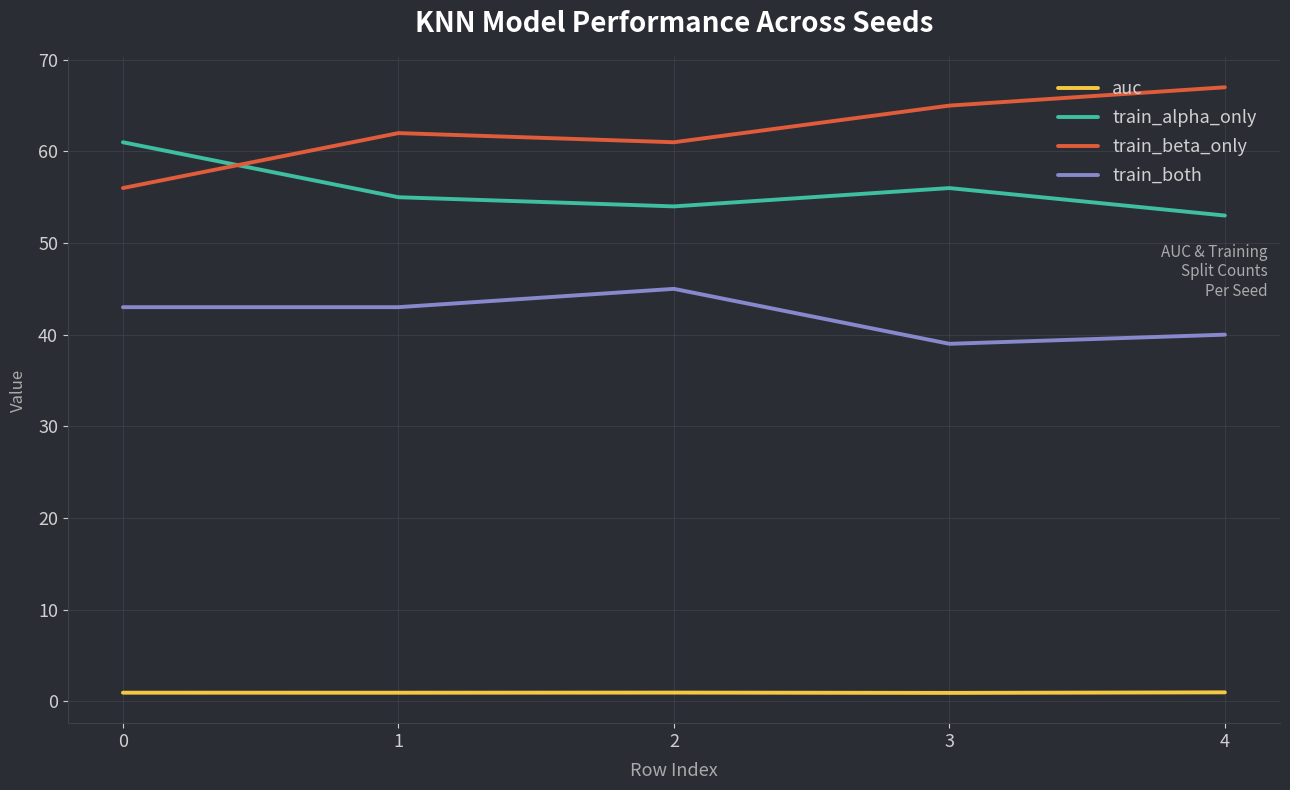

Read the auc value at 4.

1.0